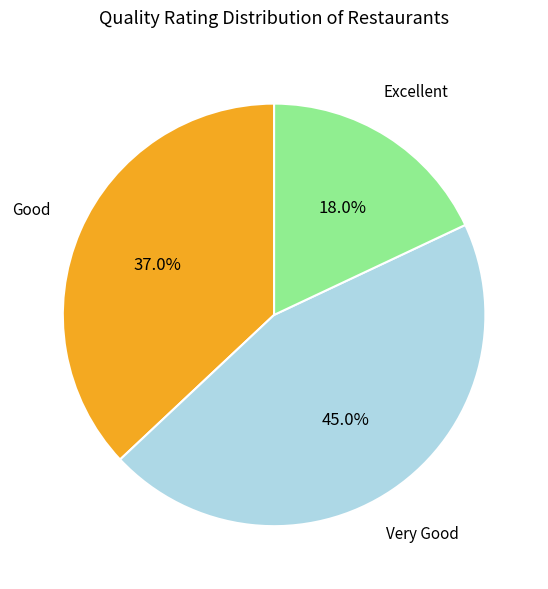

True or false: Good accounts for 37% of the total.

True